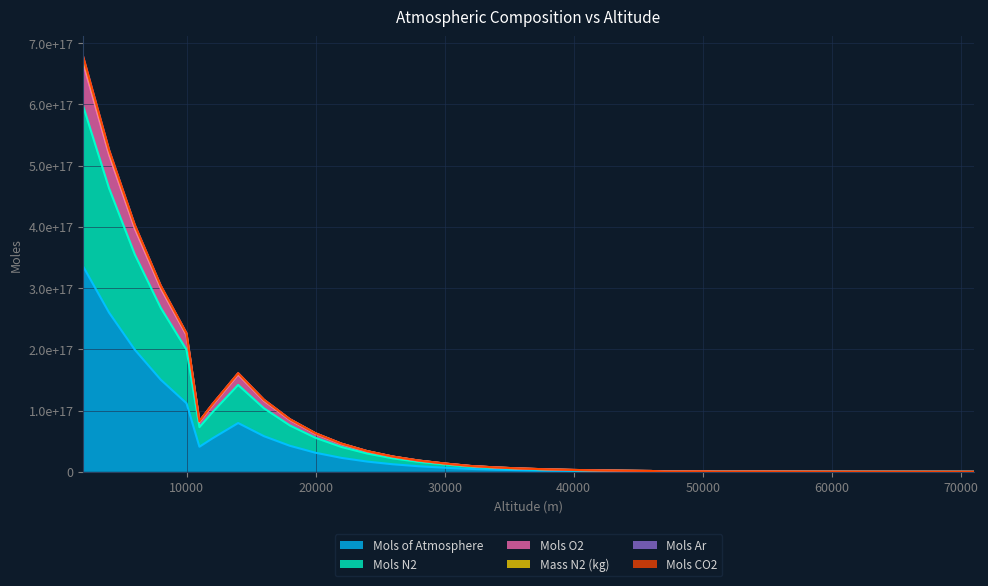

True or false: Mols CO2 and Mols N2 intersect in this chart.

False